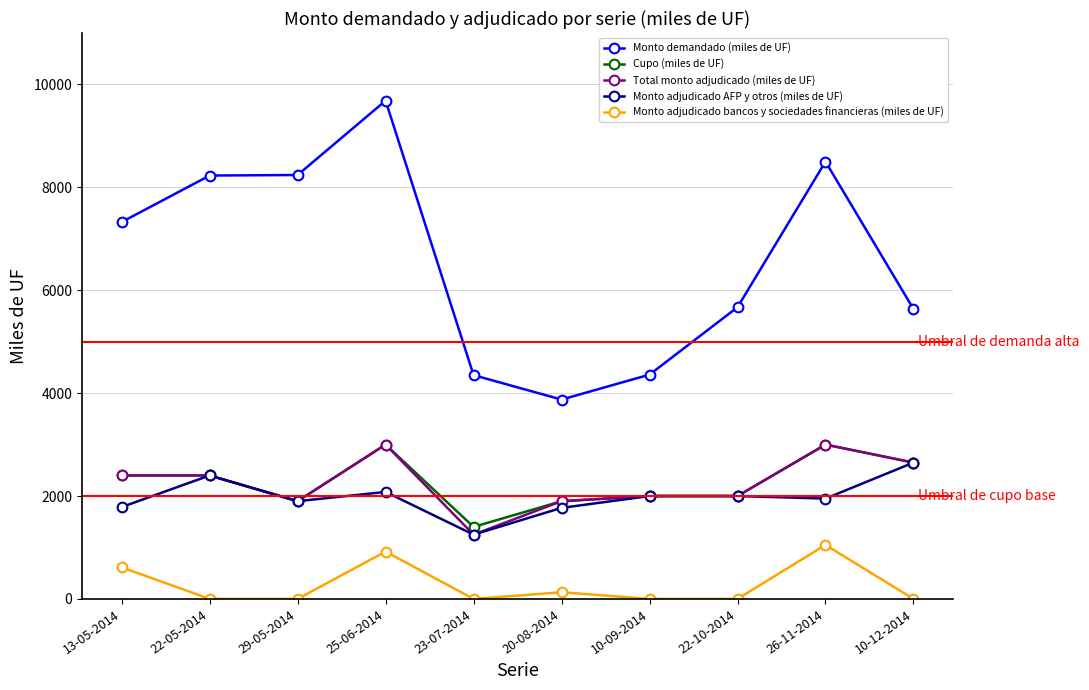

What is the label of the 6th point from the right?

23-07-2014